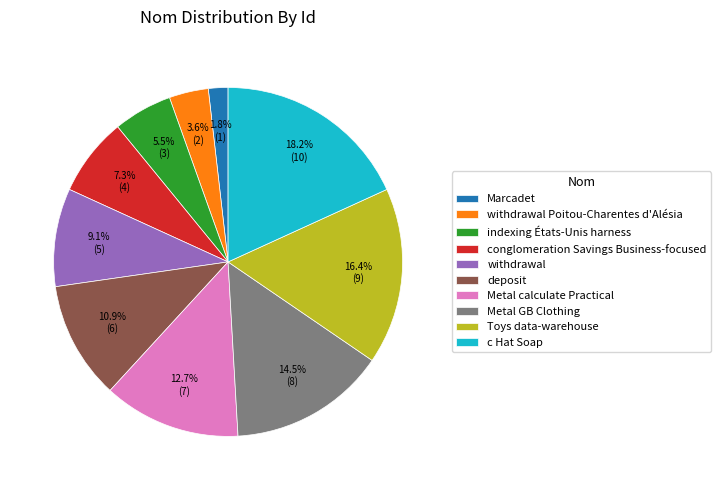

To the nearest percent, what is the difference between the largest and smallest slice percentages?

16%